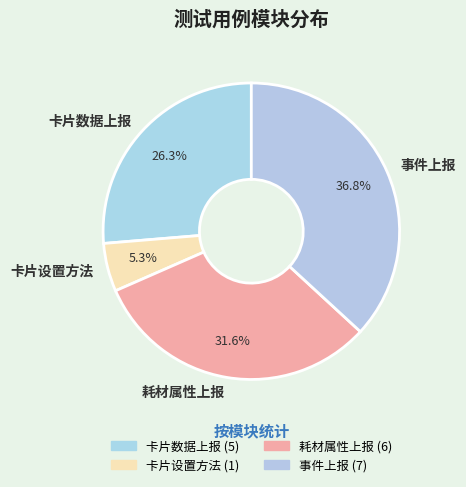

Is there a majority slice in this chart?

No